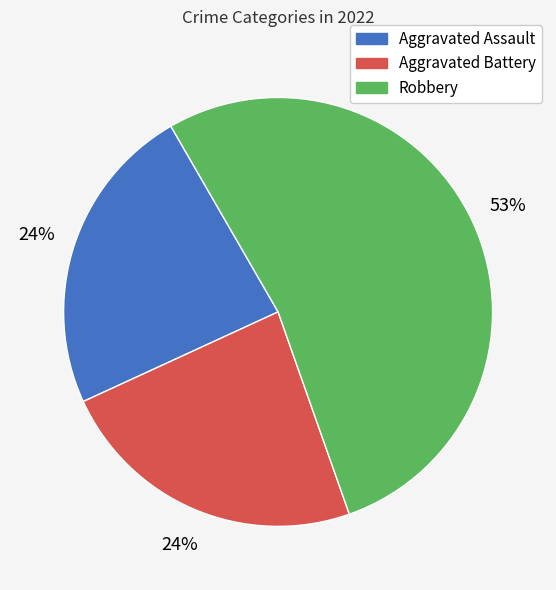

To the nearest percent, what is the difference between the largest and smallest slice percentages?

29%